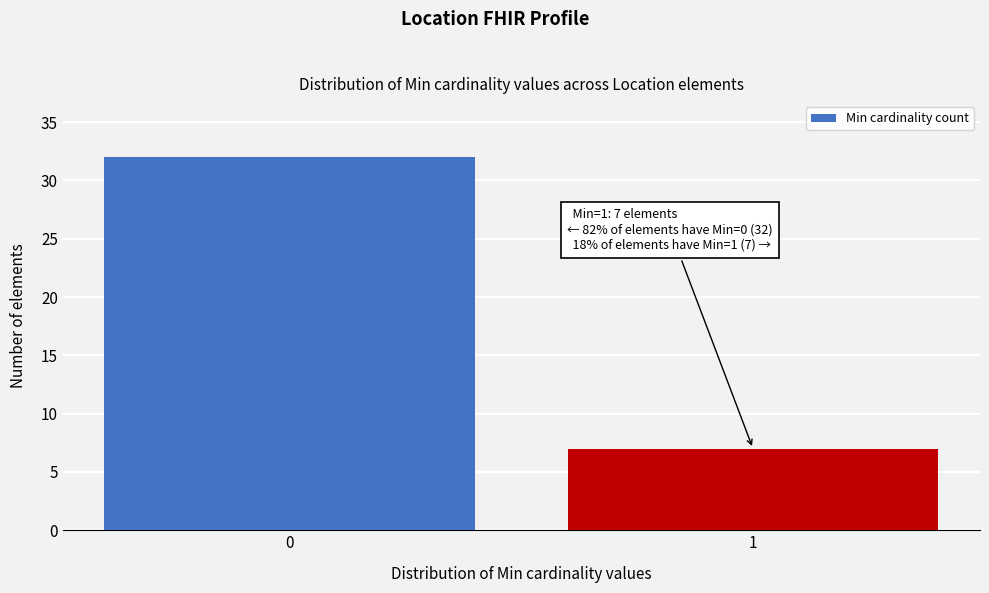

Reading left to right, extract all data points from this chart.

32	7